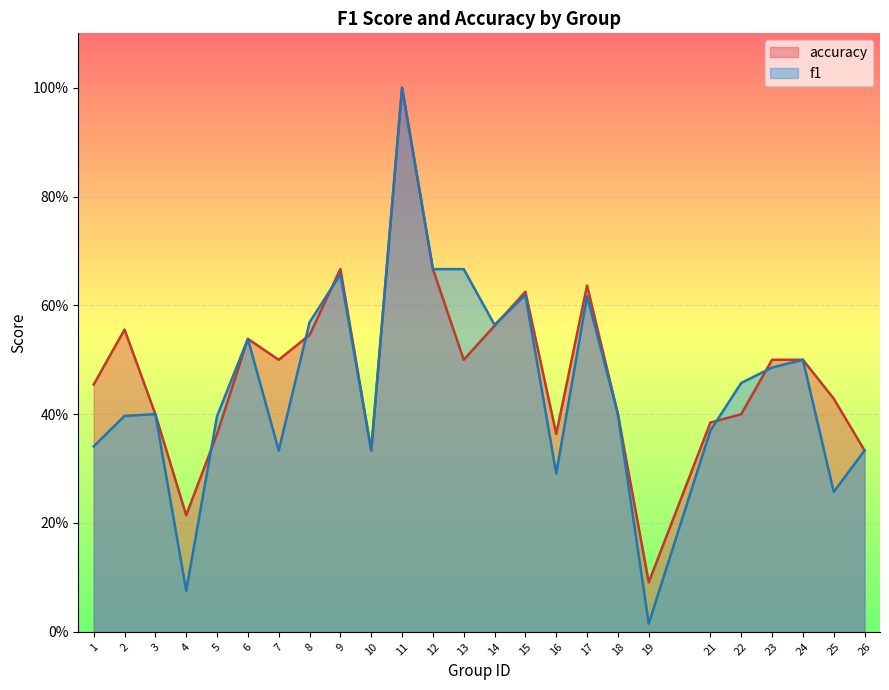

What is the total value across all series at 19?

0.1